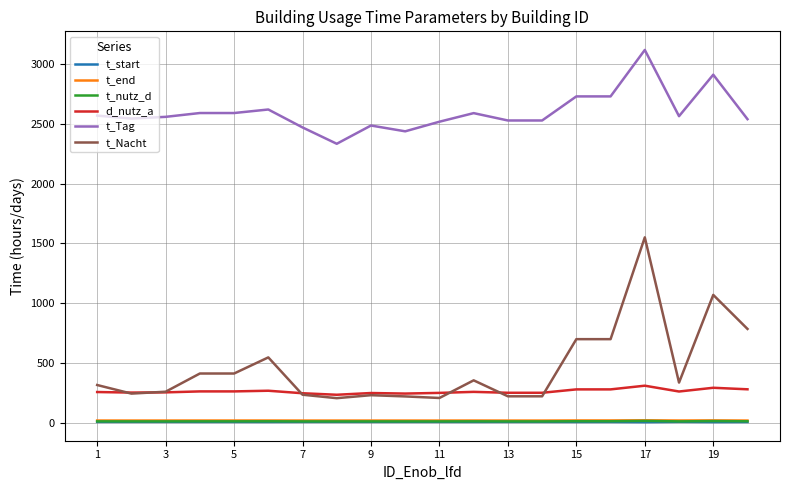

What are all the series names shown in the legend?

t_start, t_end, t_nutz_d, d_nutz_a, t_Tag, t_Nacht